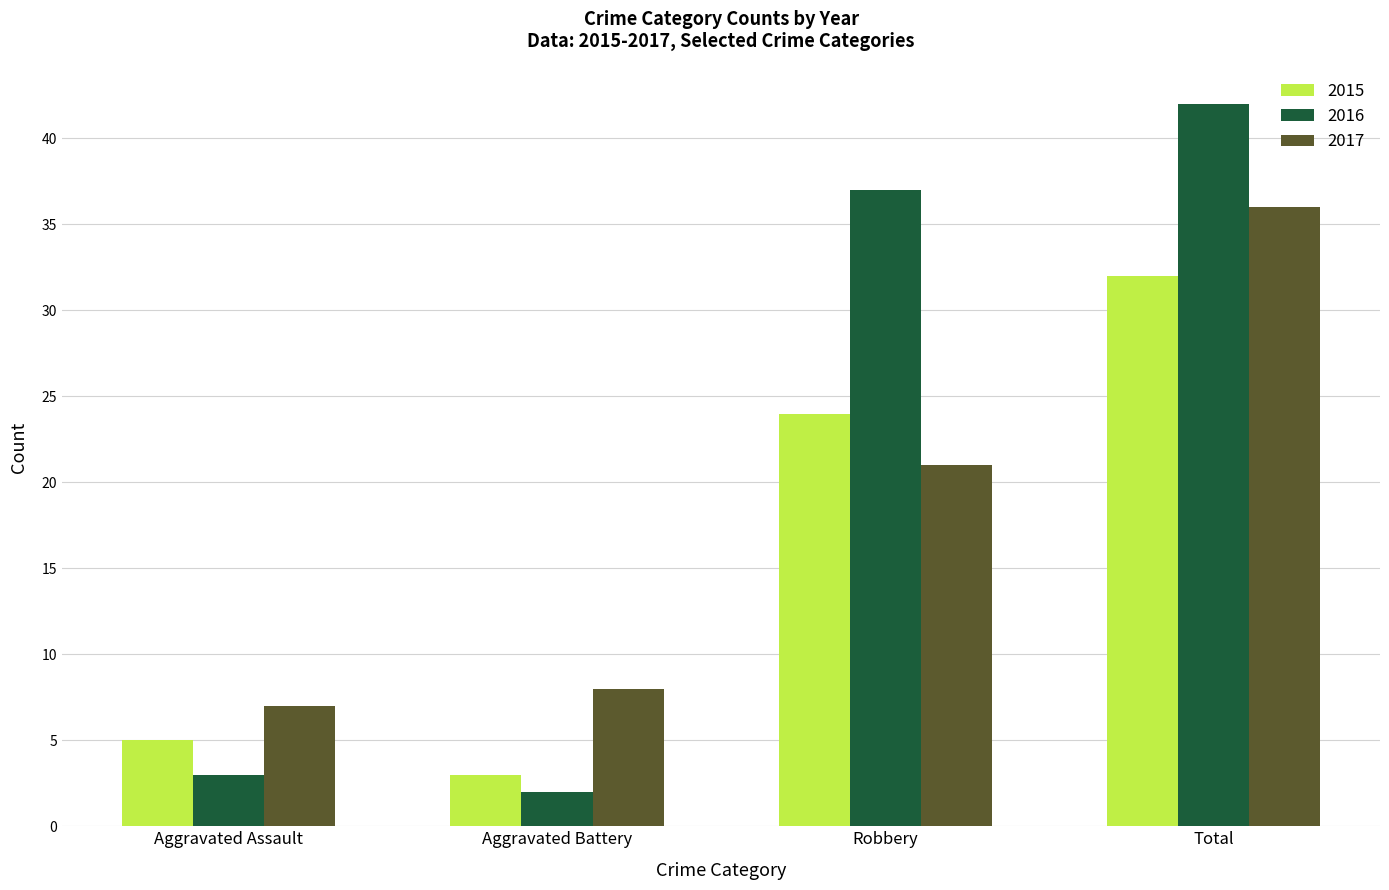

List the series in order of their overall mean, highest first.

2016, 2017, 2015